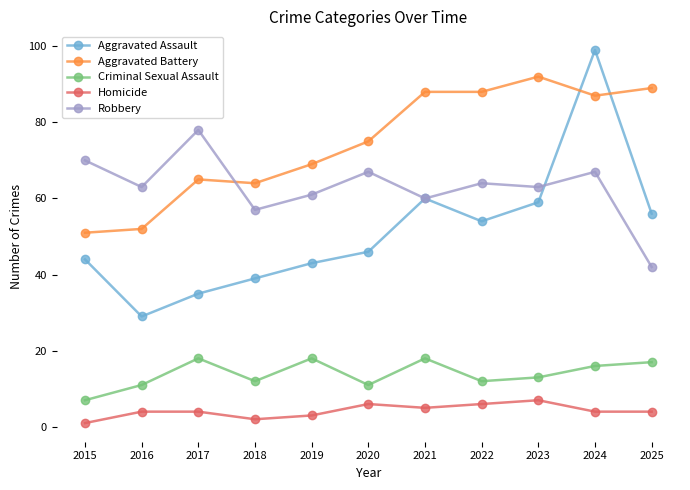

What is the difference between the second highest and second lowest values in the Criminal Sexual Assault series?

7